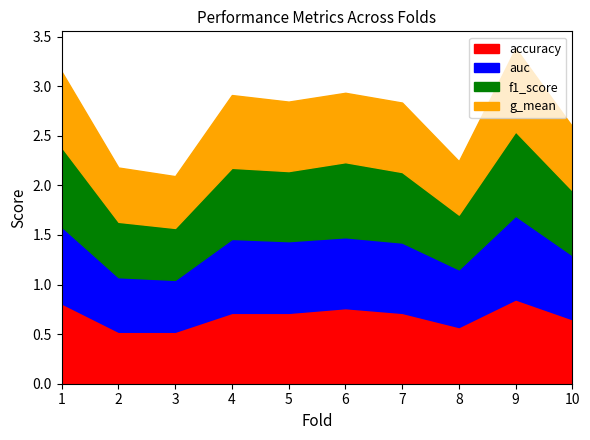

Which series has the largest total across all categories?

accuracy